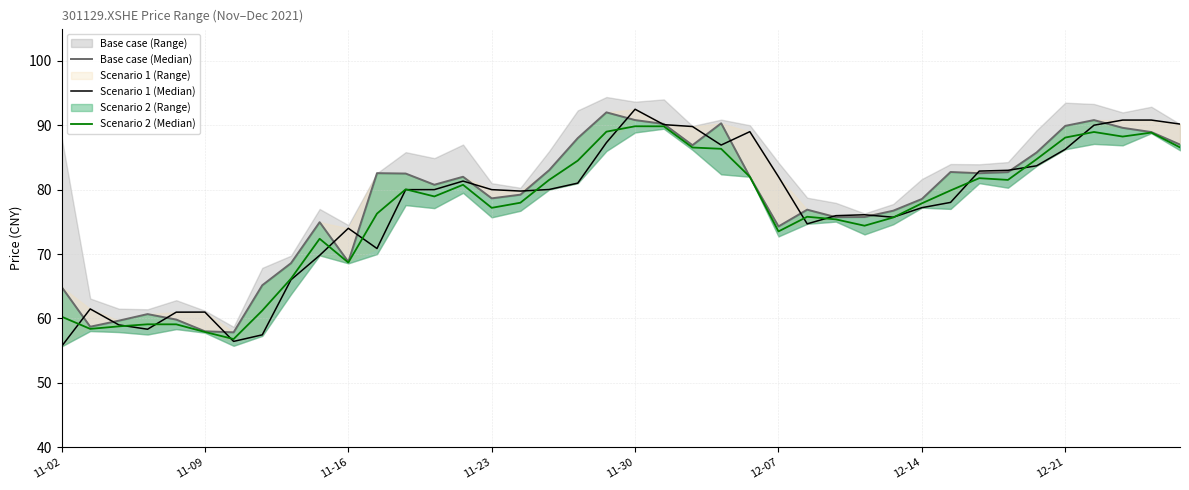

What is the difference between the second highest and minimum values in the Base case (Median) series?

32.9